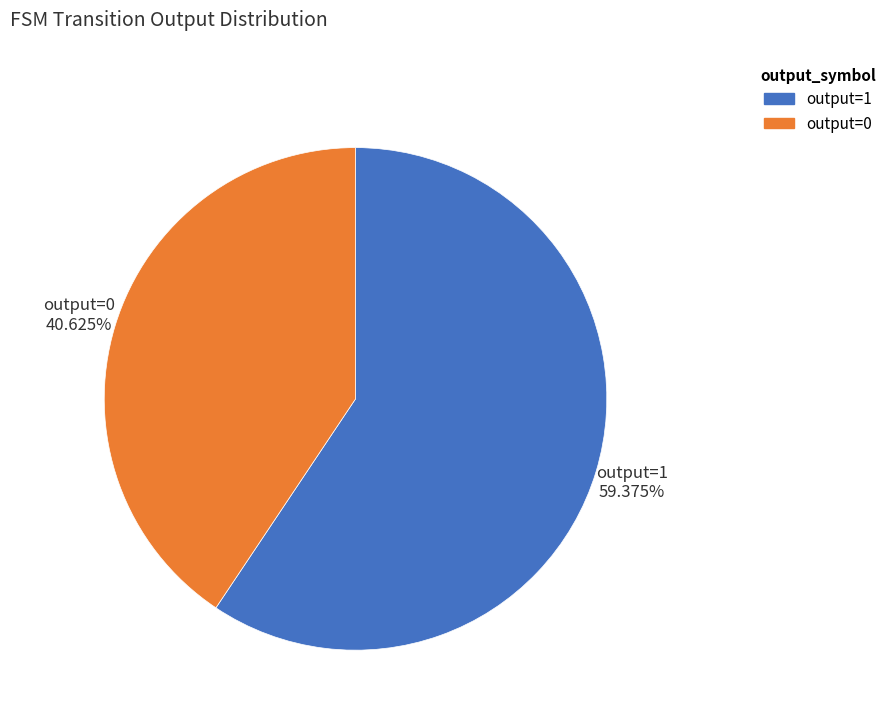

Is there a majority slice in this chart?

Yes